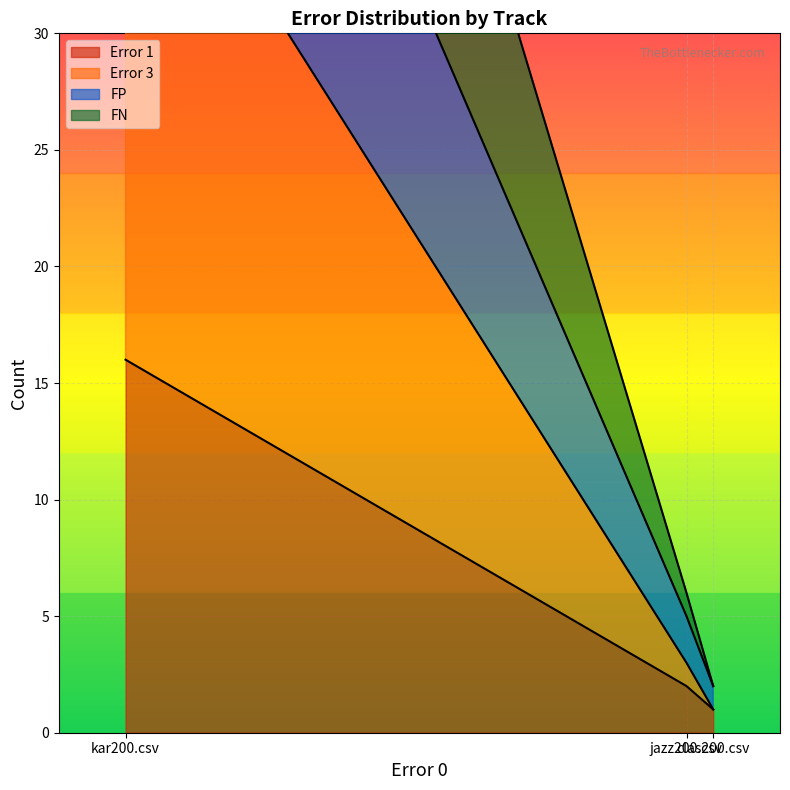

What is the difference between the highest and lowest values at jazz200.csv?

4